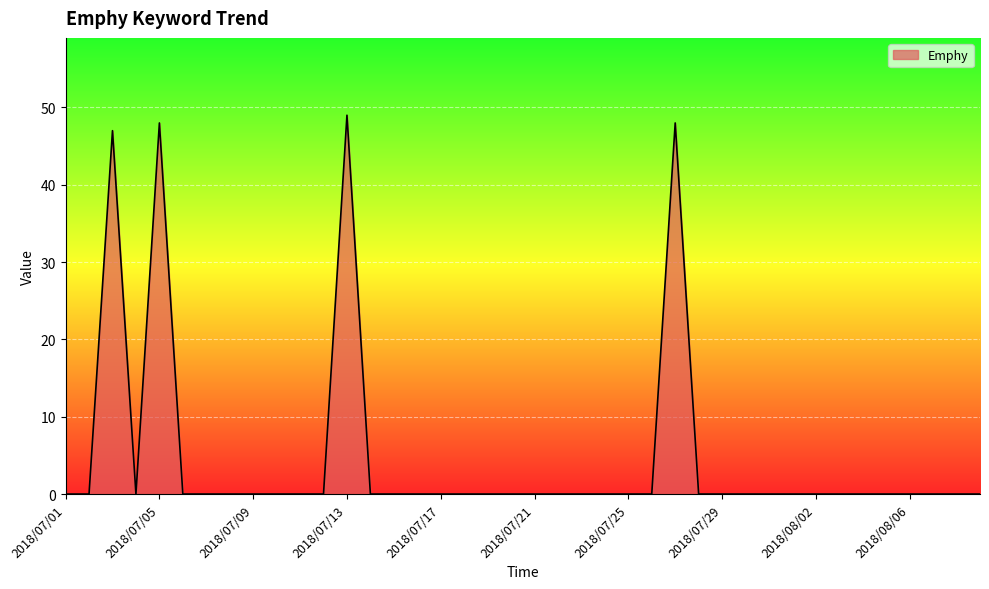

What is the difference between the maximum and minimum values?

49